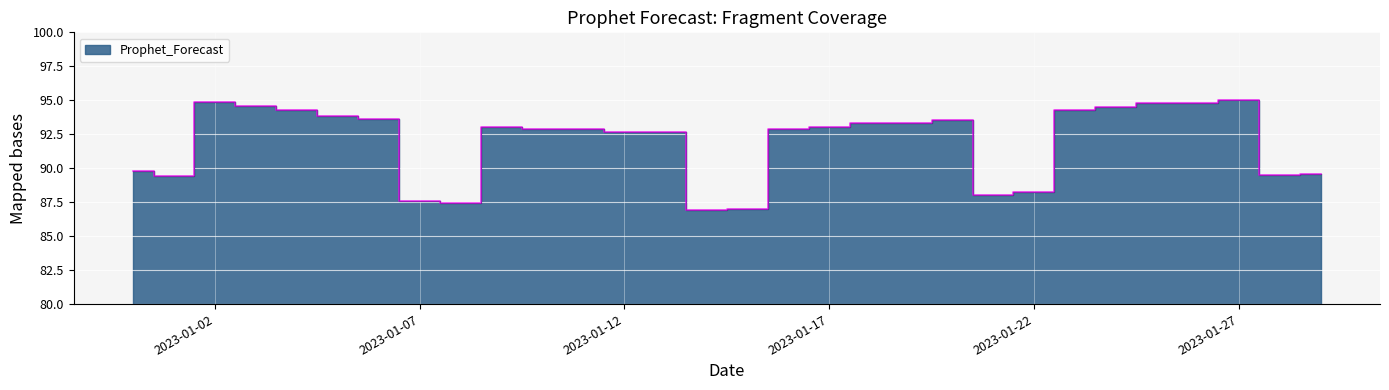

List the labels in order of value, smallest first.

2023-01-14, 2023-01-15, 2023-01-08, 2023-01-07, 2023-01-21, 2023-01-22, 2023-01-01, 2023-01-28, 2023-01-29, 2022-12-31, 2023-01-12, 2023-01-13, 2023-01-11, 2023-01-10, 2023-01-16, 2023-01-09, 2023-01-17, 2023-01-18, 2023-01-19, 2023-01-20, 2023-01-06, 2023-01-05, 2023-01-23, 2023-01-04, 2023-01-24, 2023-01-03, 2023-01-25, 2023-01-26, 2023-01-02, 2023-01-27